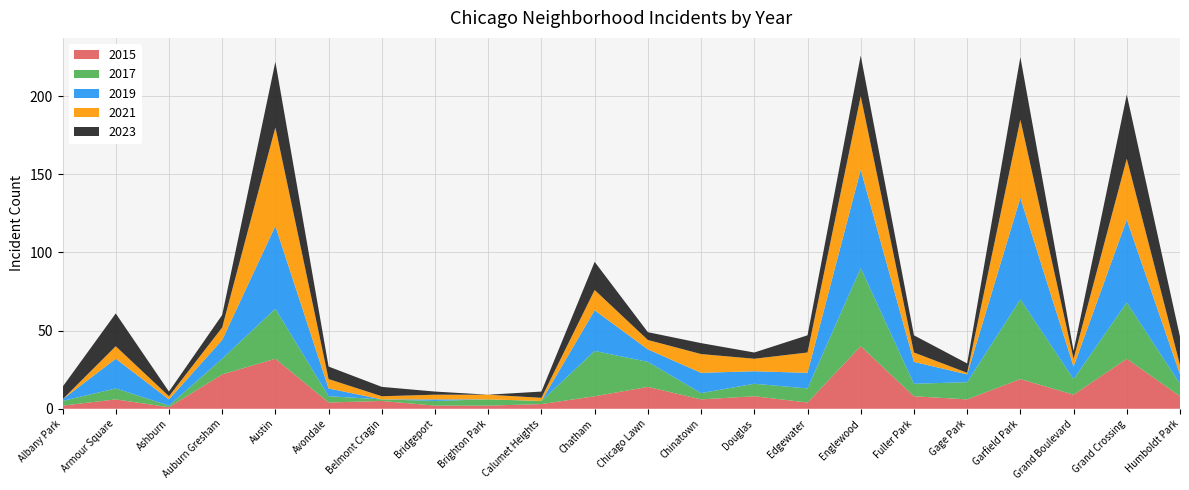

Reading left to right, extract all data points from this chart.

2015: Albany Park=2	Armour Square=6	Ashburn=1	Auburn Gresham=22	Austin=32	Avondale=4	Belmont Cragin=5	Bridgeport=2	Brighton Park=2	Calumet Heights=3	Chatham=8	Chicago Lawn=14	Chinatown=6	Douglas=8	Edgewater=4	Englewood=40	Fuller Park=8	Gage Park=6	Garfield Park=19	Grand Boulevard=9	Grand Crossing=32	Humboldt Park=8
2017: Albany Park=3	Armour Square=7	Ashburn=1	Auburn Gresham=10	Austin=32	Avondale=4	Belmont Cragin=1	Bridgeport=3	Brighton Park=4	Calumet Heights=2	Chatham=29	Chicago Lawn=16	Chinatown=4	Douglas=8	Edgewater=9	Englewood=50	Fuller Park=8	Gage Park=11	Garfield Park=51	Grand Boulevard=10	Grand Crossing=36	Humboldt Park=8
2019: Albany Park=1	Armour Square=19	Ashburn=4	Auburn Gresham=12	Austin=53	Avondale=5	Belmont Cragin=0	Bridgeport=1	Brighton Park=0	Calumet Heights=0	Chatham=26	Chicago Lawn=8	Chinatown=13	Douglas=8	Edgewater=10	Englewood=63	Fuller Park=14	Gage Park=5	Garfield Park=65	Grand Boulevard=8	Grand Crossing=53	Humboldt Park=6
2021: Albany Park=0	Armour Square=8	Ashburn=2	Auburn Gresham=8	Austin=63	Avondale=6	Belmont Cragin=2	Bridgeport=3	Brighton Park=3	Calumet Heights=2	Chatham=13	Chicago Lawn=6	Chinatown=12	Douglas=8	Edgewater=13	Englewood=47	Fuller Park=6	Gage Park=1	Garfield Park=50	Grand Boulevard=5	Grand Crossing=39	Humboldt Park=6
2023: Albany Park=8	Armour Square=21	Ashburn=3	Auburn Gresham=8	Austin=42	Avondale=8	Belmont Cragin=6	Bridgeport=2	Brighton Park=0	Calumet Heights=4	Chatham=18	Chicago Lawn=5	Chinatown=7	Douglas=4	Edgewater=11	Englewood=26	Fuller Park=11	Gage Park=6	Garfield Park=40	Grand Boulevard=5	Grand Crossing=41	Humboldt Park=18